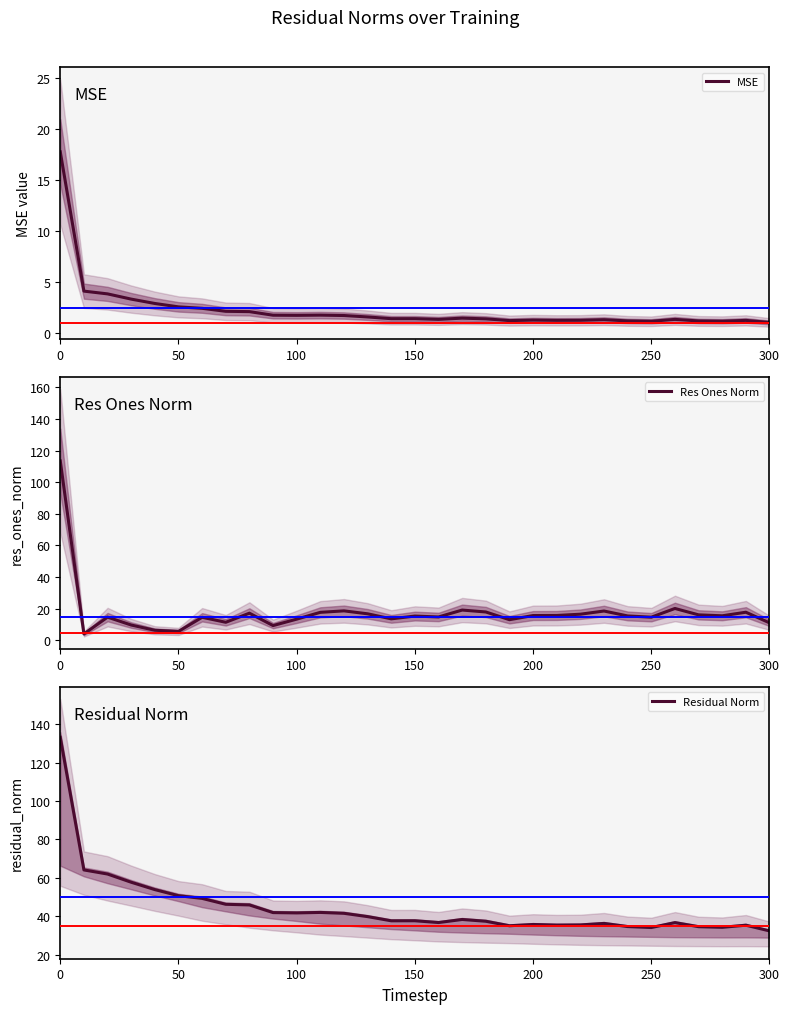

The value of Residual Norm at 300 is 44.1. True or false?

False